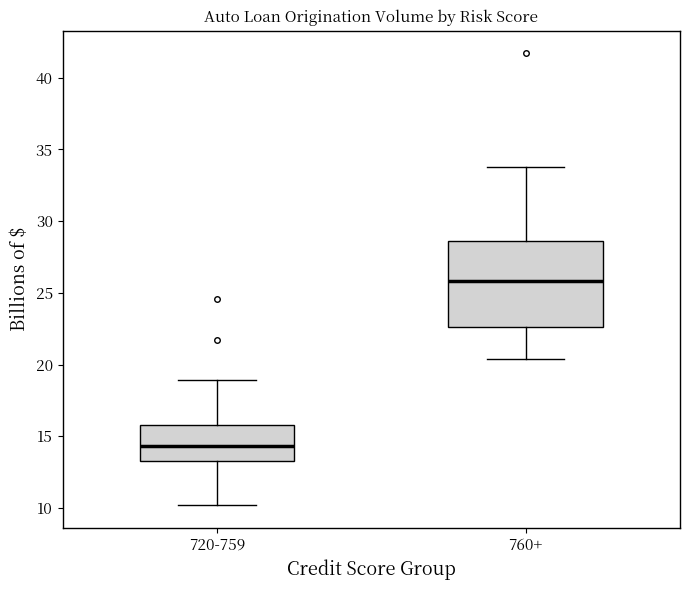

Reading left to right, read every box against the y-axis: the position of its median line, the range the box covers, and the ends of its whiskers. The values are not printed on the chart, so give them approximately, as read against the axis.

720-759: median 14.5, box 13.5 to 16.0, whiskers 10.0 to 19.0
760+: median 26.0, box 22.5 to 28.5, whiskers 20.5 to 34.0